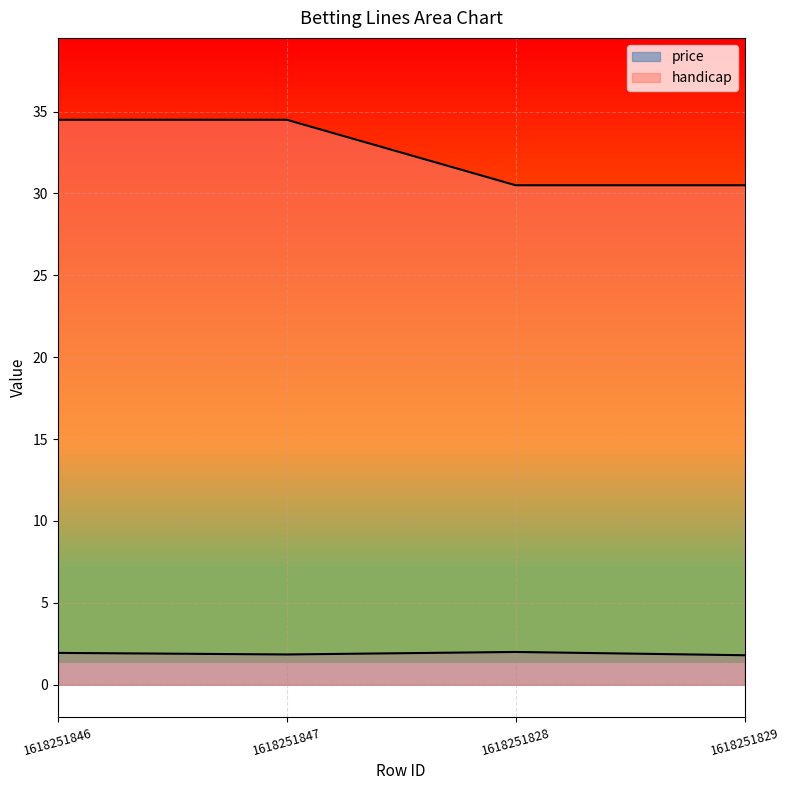

Where is the first local maximum for price?

1618251828